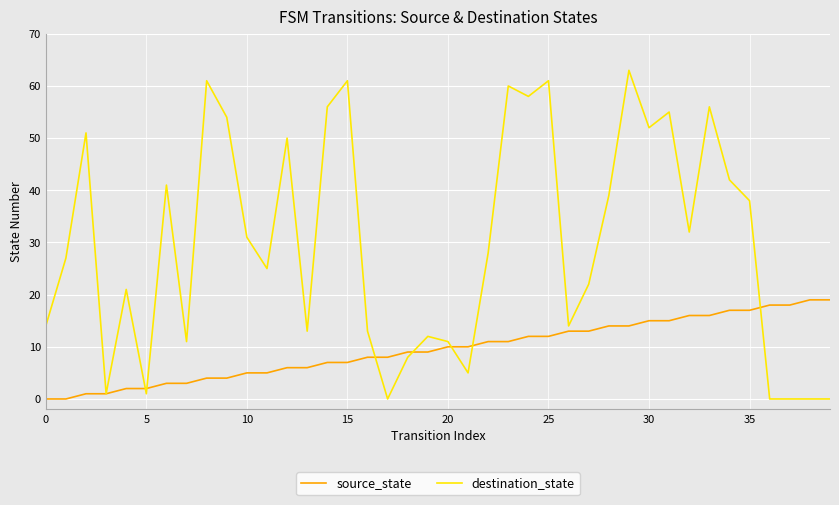

List the series in order of their peak value, highest first.

destination_state, source_state